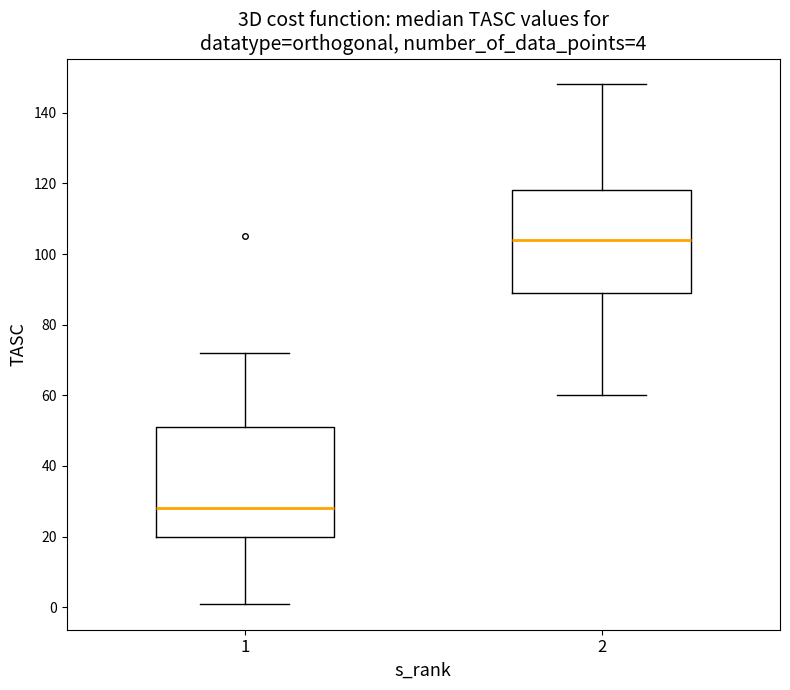

Which box is the tallest, from its lower edge to its upper edge?

1